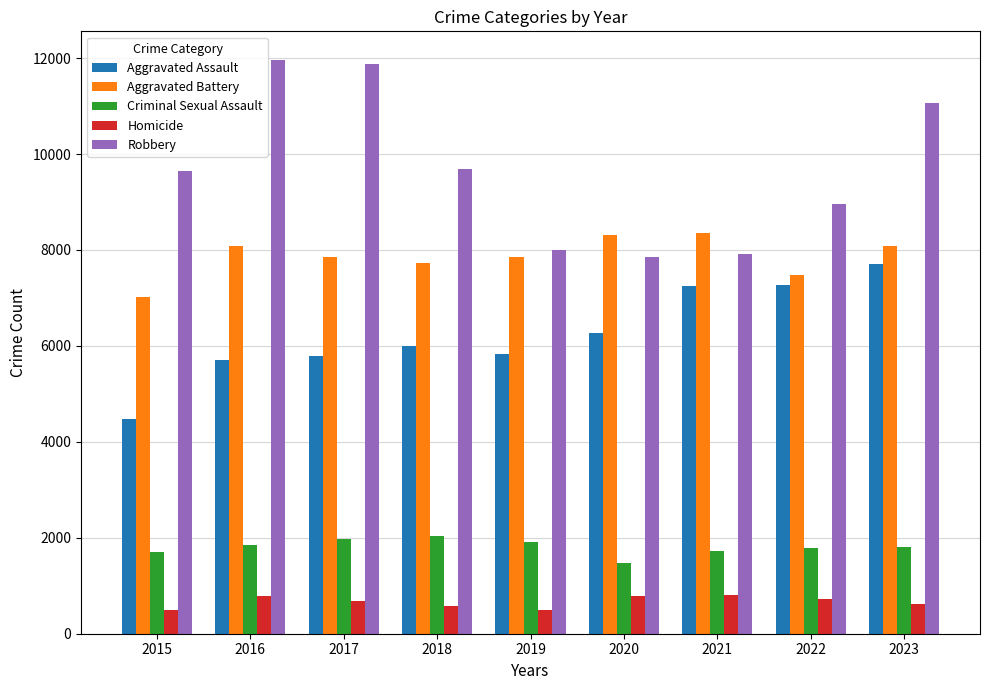

Is the value of Criminal Sexual Assault at 2021 greater than the value of Aggravated Battery at 2018?

No